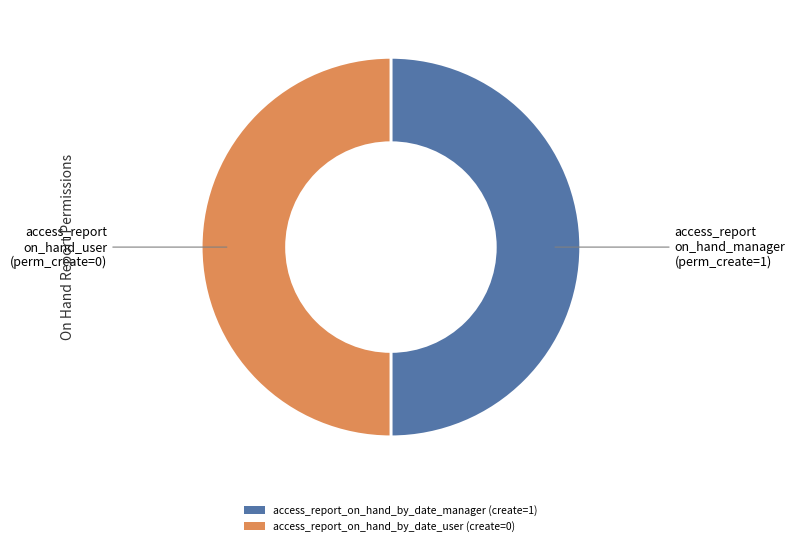

Do access_report_on_hand_by_date_user and access_report_on_hand_by_date_manager together represent more than half of the pie?

Yes